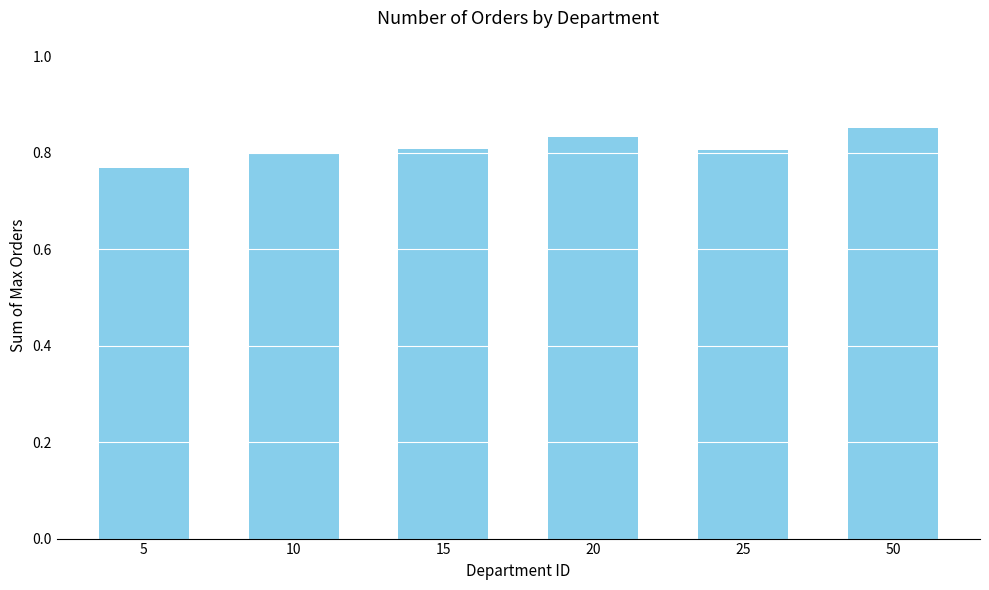

Between 20 and 15, which is larger?

20